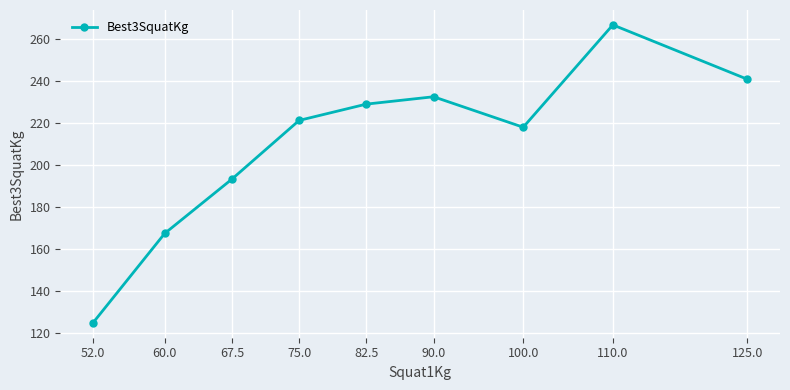

What is the sum of the values at 125.0 and 67.5?

434.2